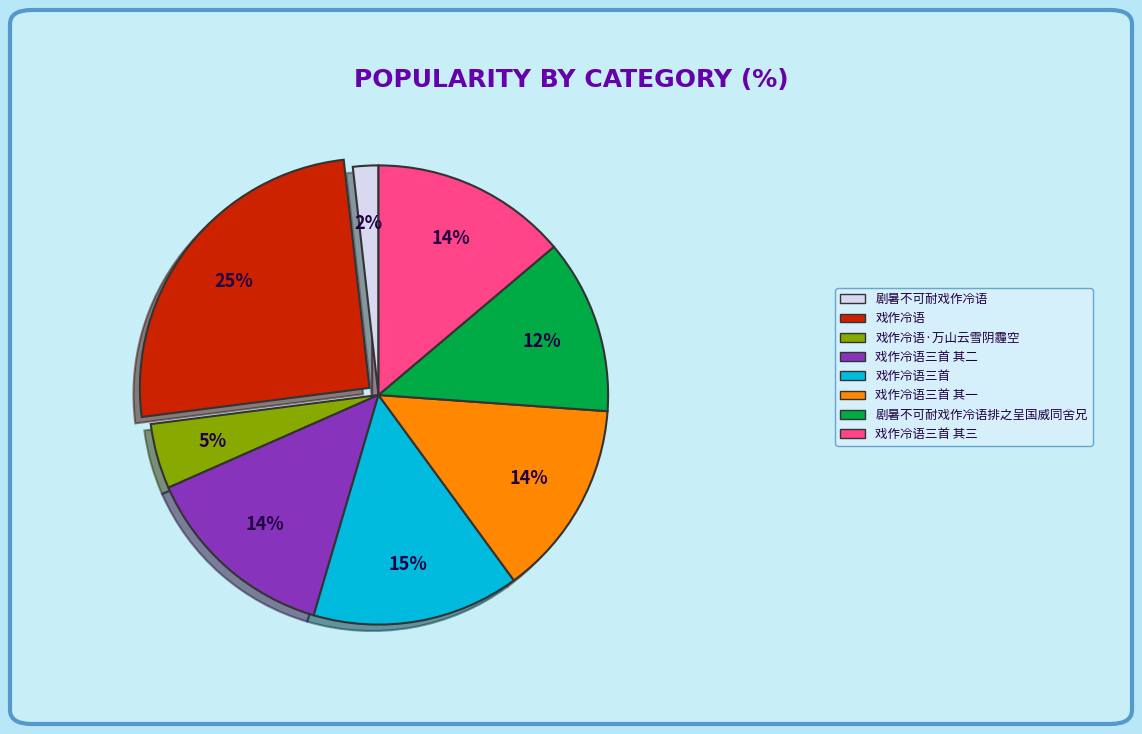

To the nearest percent, what is the difference between the largest and smallest slice percentages?

23%